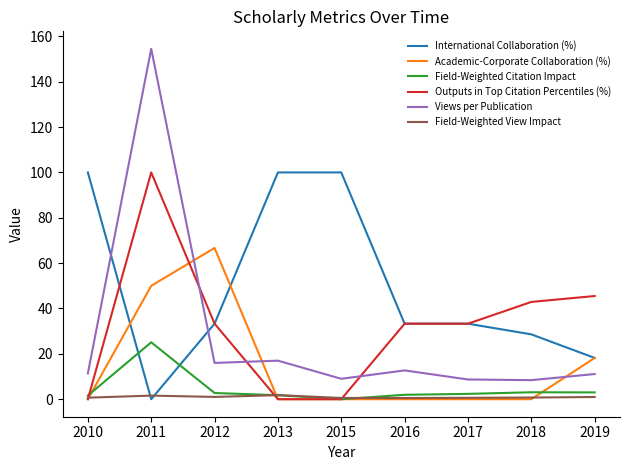

Which series has the largest range (max minus min)?

Views per Publication